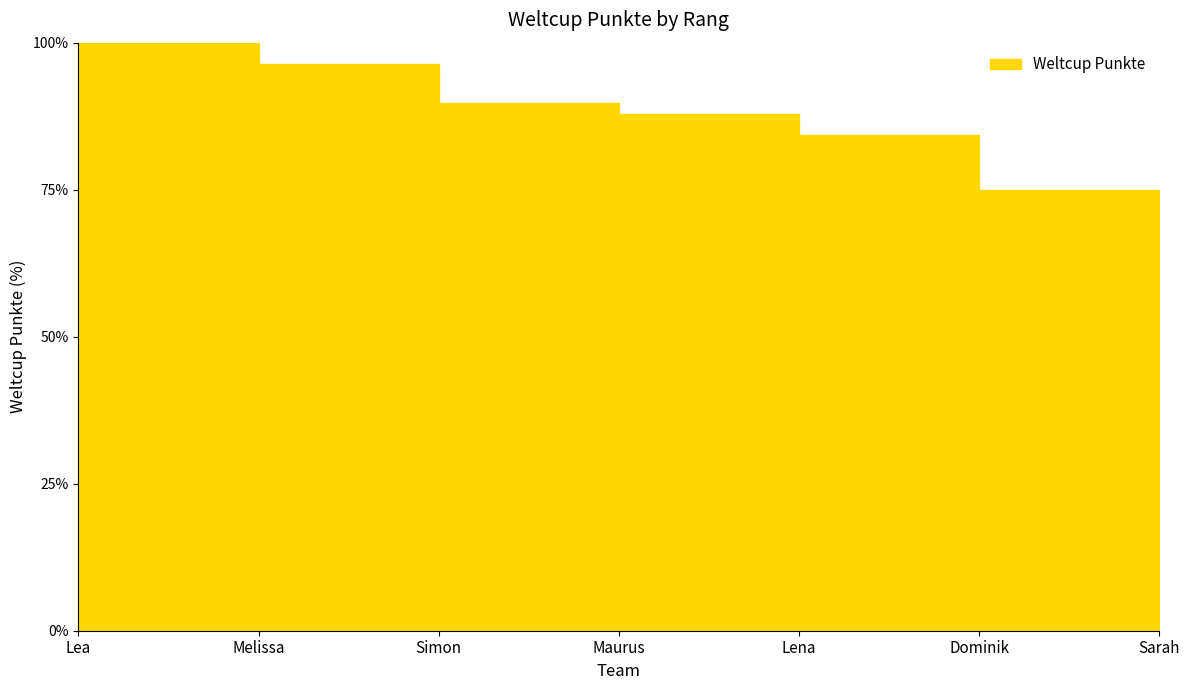

List the labels in order of value, smallest first.

Sarah, Dominik, Lena, Maurus, Simon, Melissa, Lea